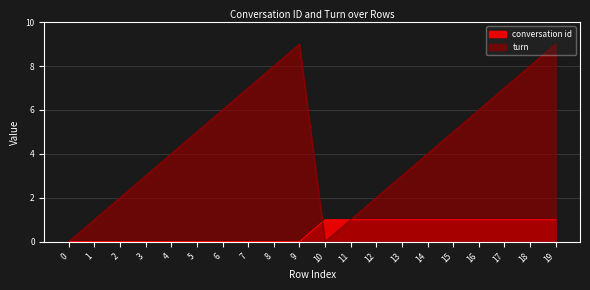

True or false: turn has more than 1 points higher than both neighbors.

False